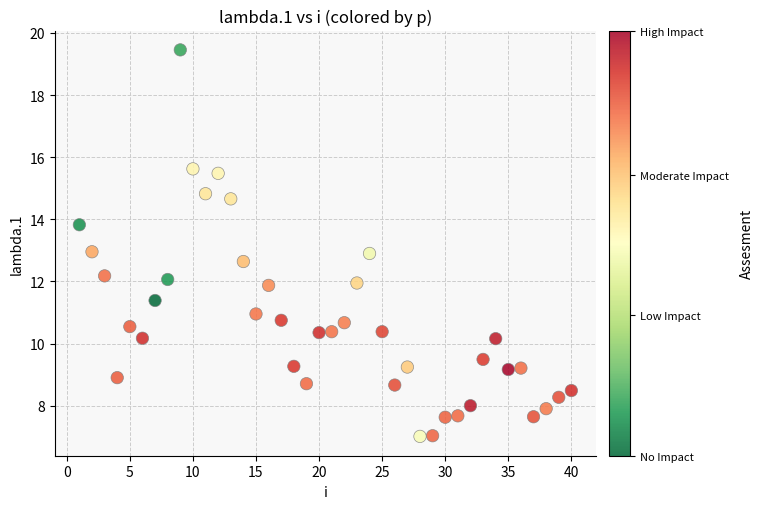

What is the range of X values (max minus min)?

39.0